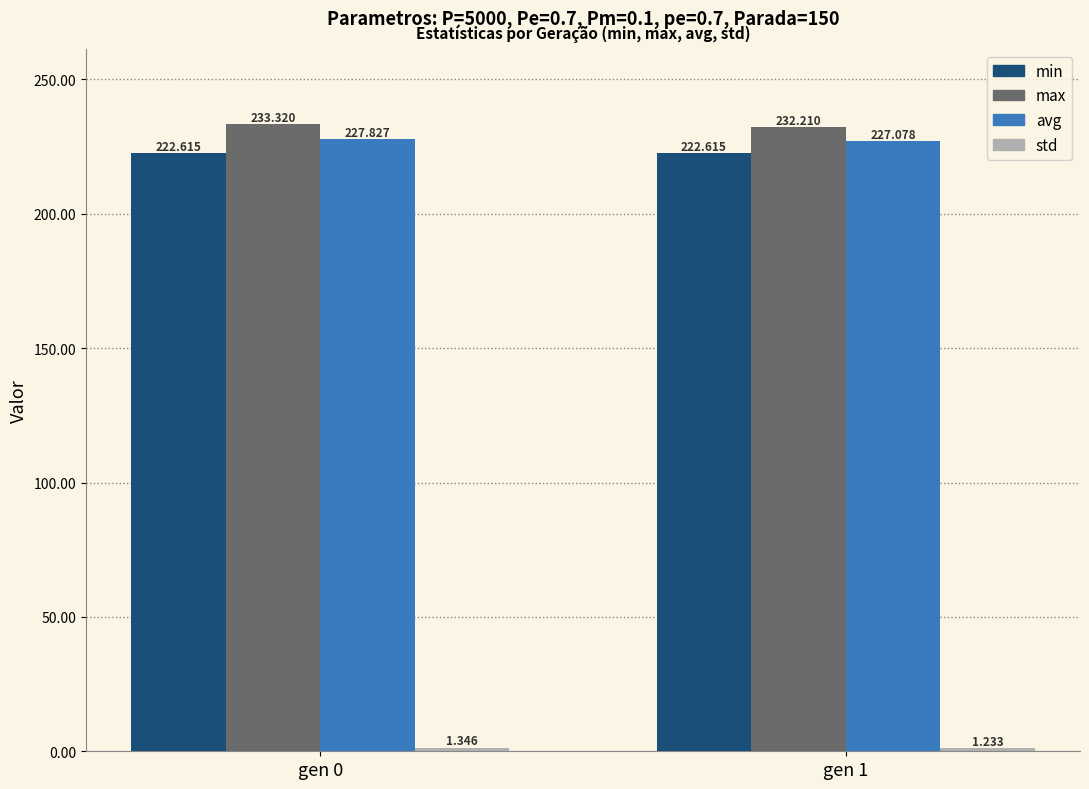

Count the max values in the range 232 to 233.

1